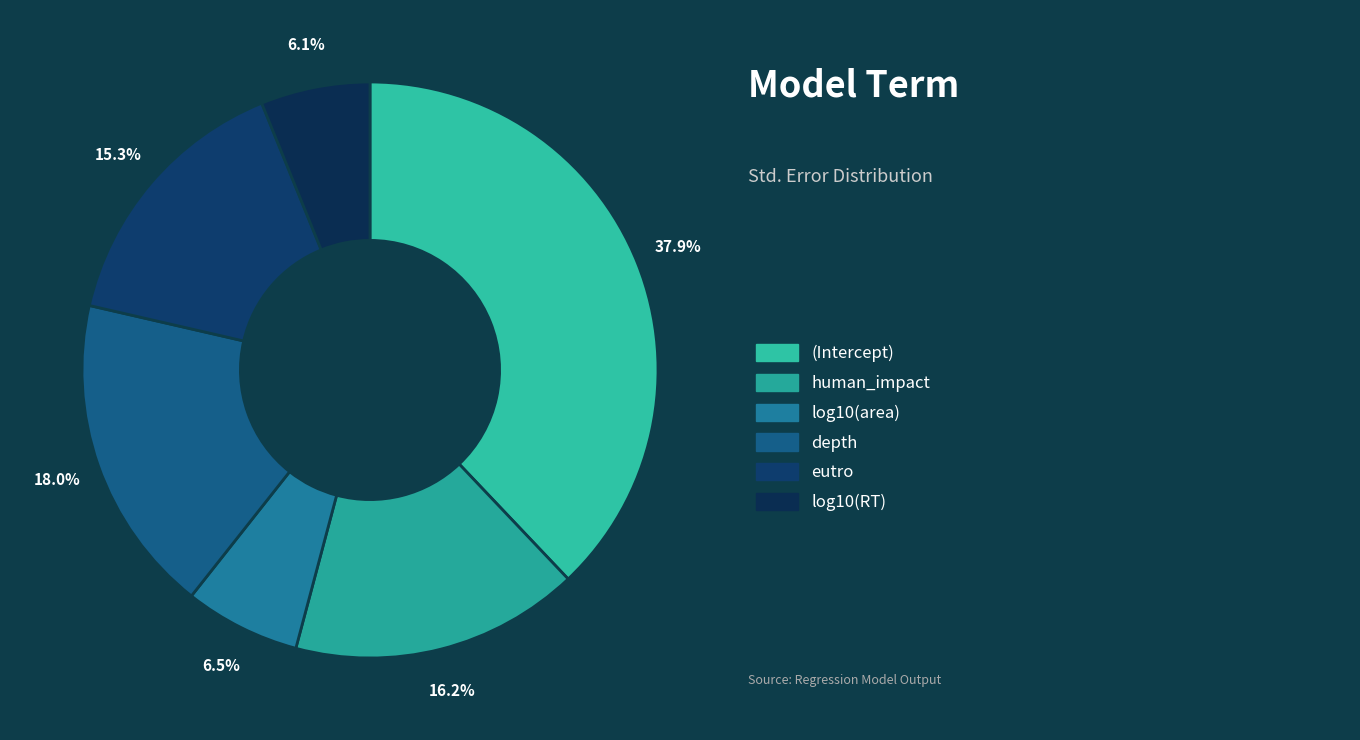

How many slices are in this pie chart?

6